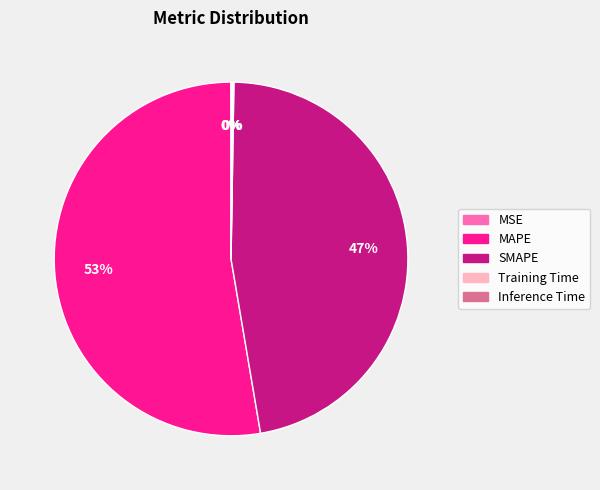

Is it true that MAPE is 53% of the pie?

True